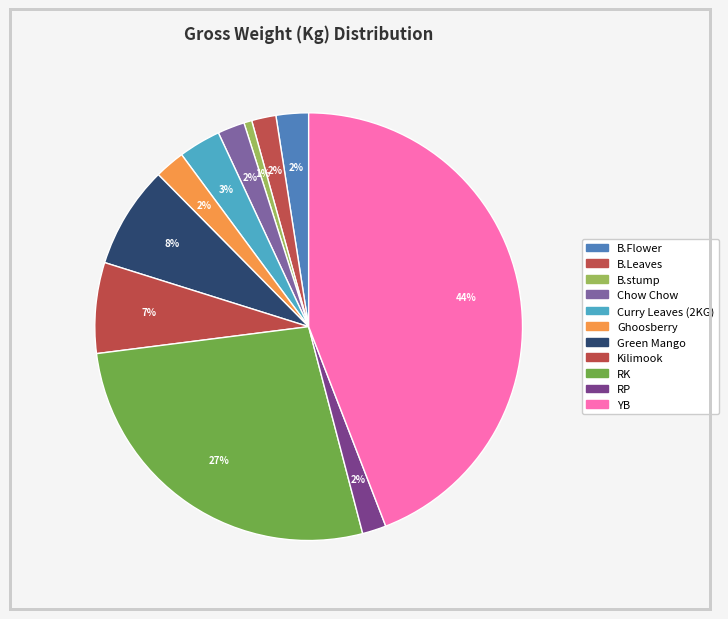

How many segments does this pie chart have?

11